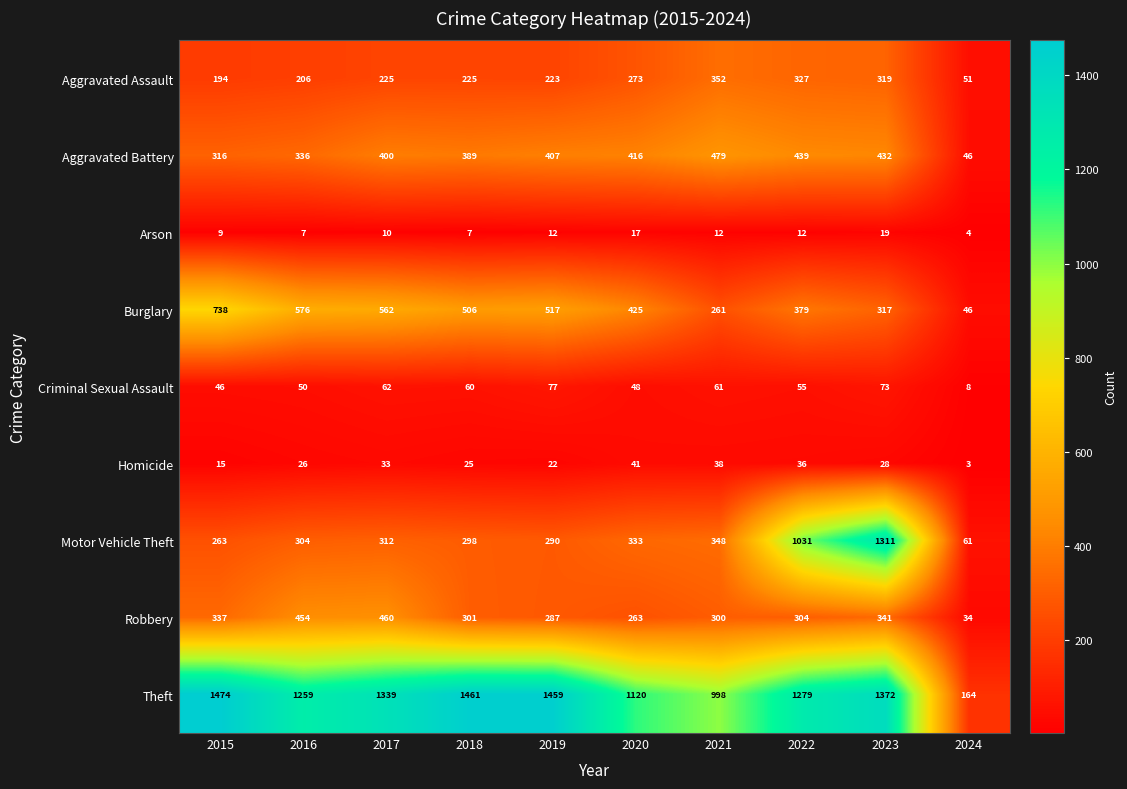

What is the spread (max minus min) of values at 2020?

1103